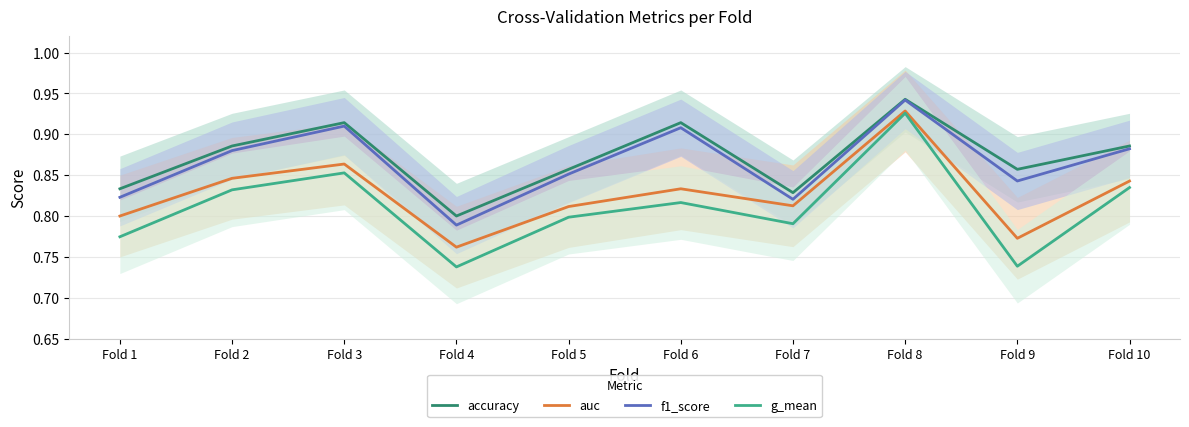

At which label is auc closest to 0?

Fold 4